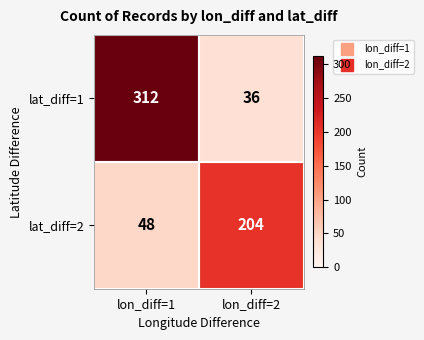

Which series has the largest total across all categories?

lat_diff=1